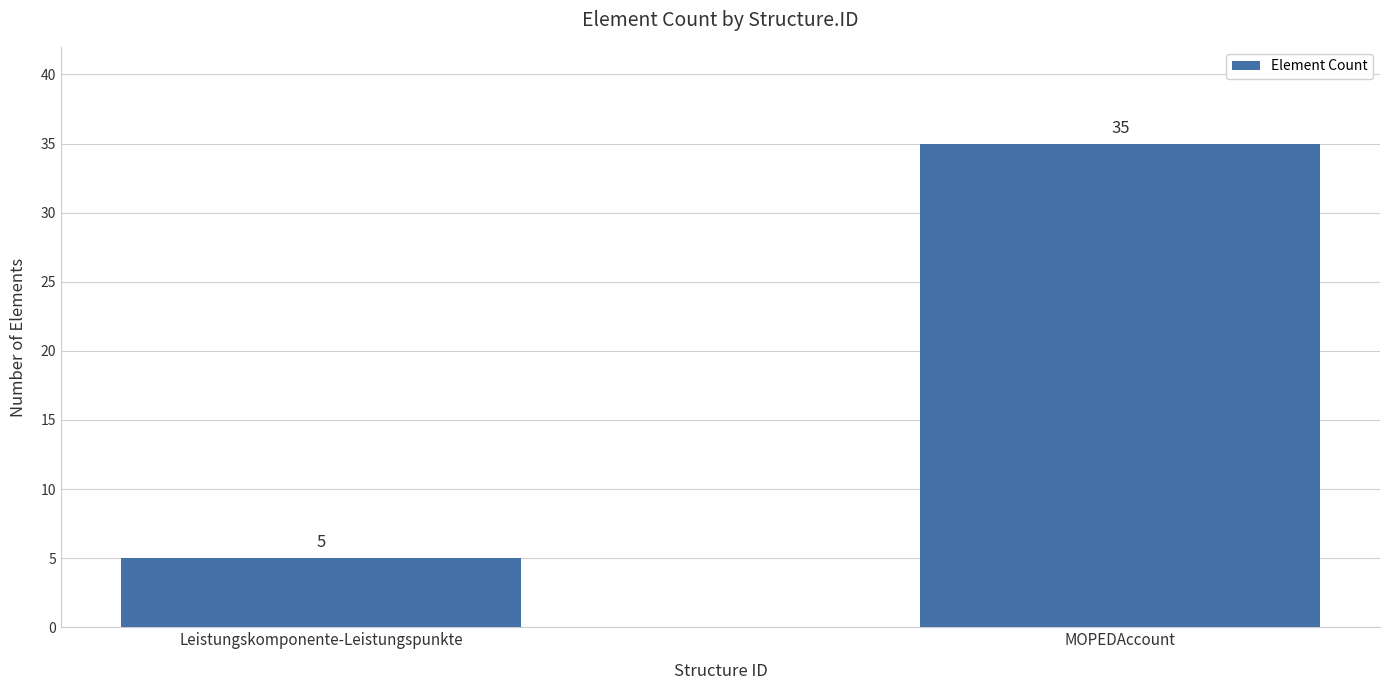

What is the difference between the values at Leistungskomponente-Leistungspunkte and MOPEDAccount?

30